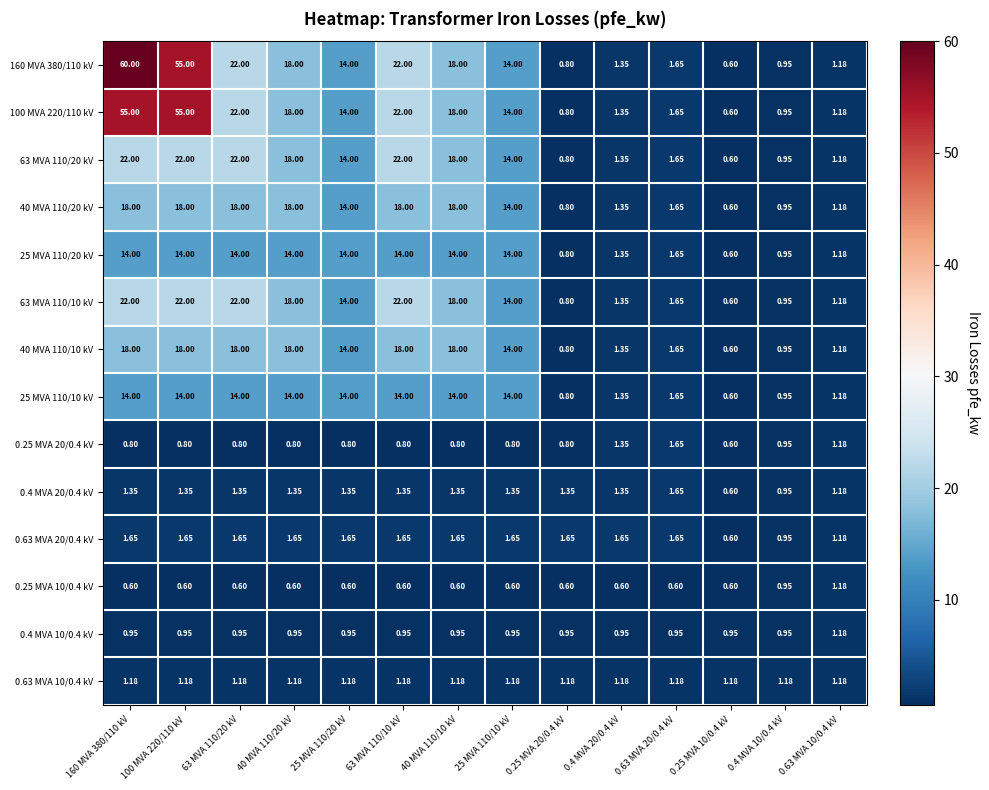

Is the value of 40 MVA 110/20 kV at 0.63 MVA 20/0.4 kV greater than the value of 0.4 MVA 20/0.4 kV at 0.63 MVA 10/0.4 kV?

Yes